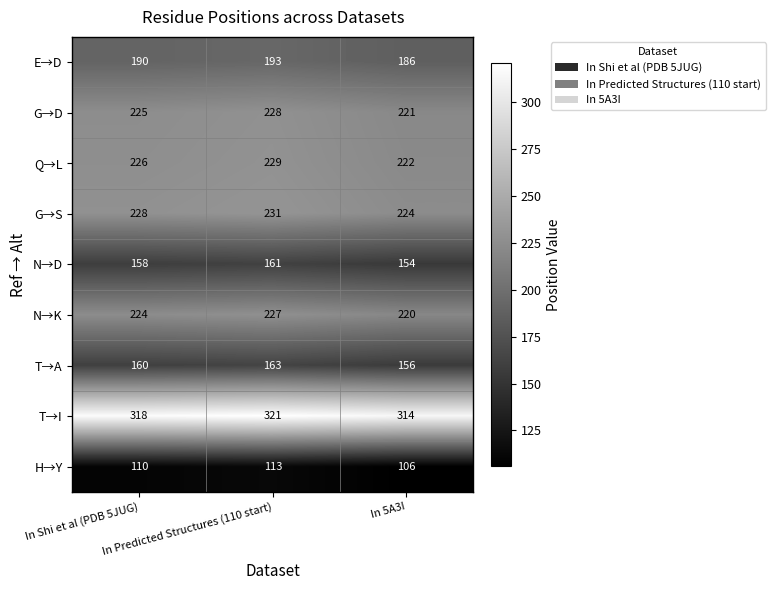

What is the sum of all H→Y values?

329